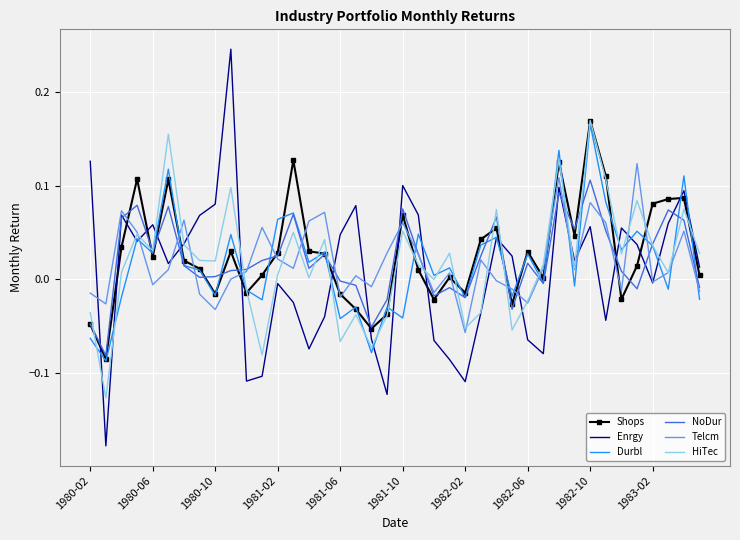

Which series has the largest range (max minus min)?

Enrgy